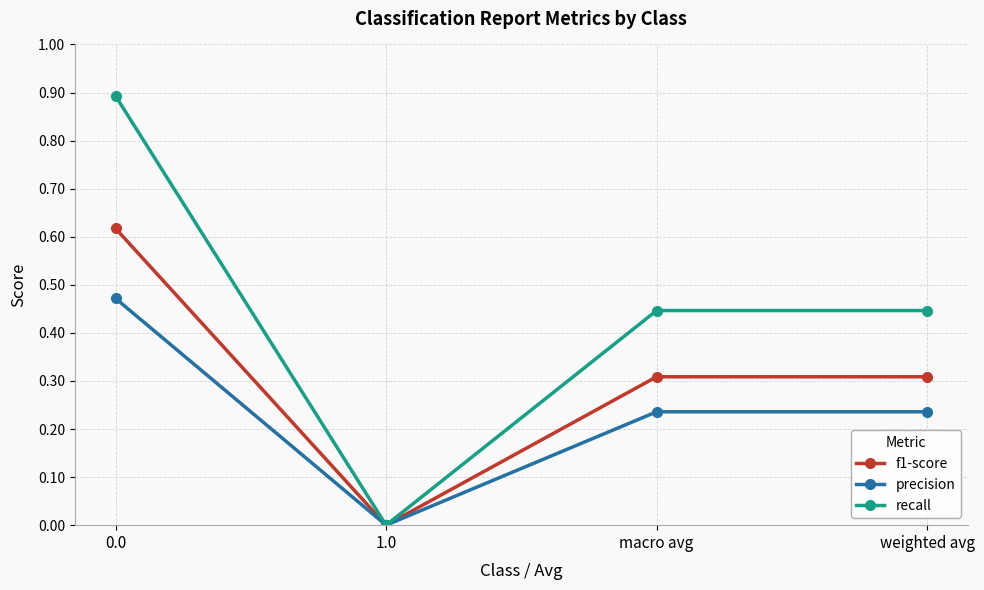

Which series has the largest range (max minus min)?

recall